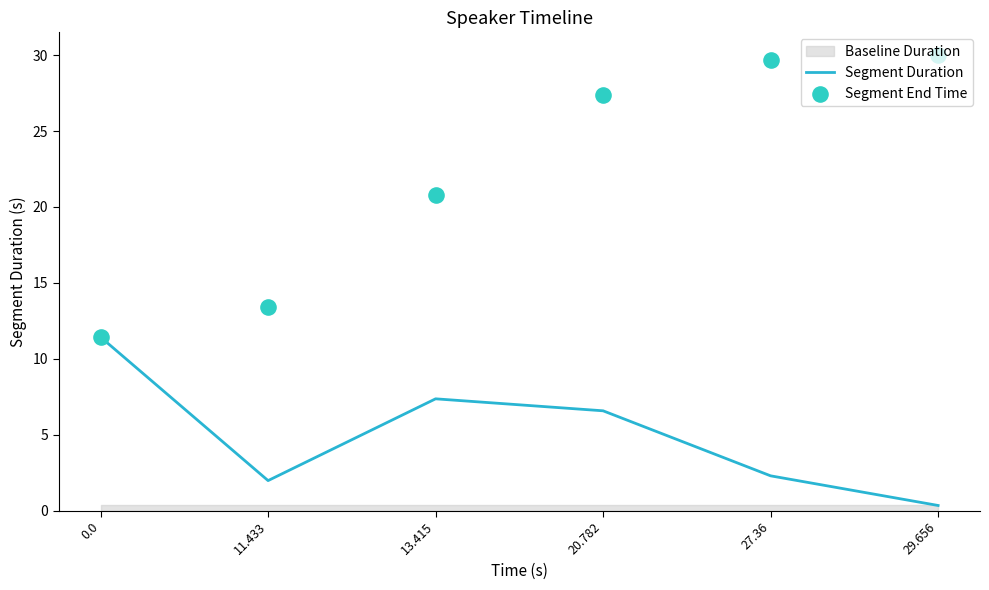

Which series contains the lowest Y value?

Segment Duration